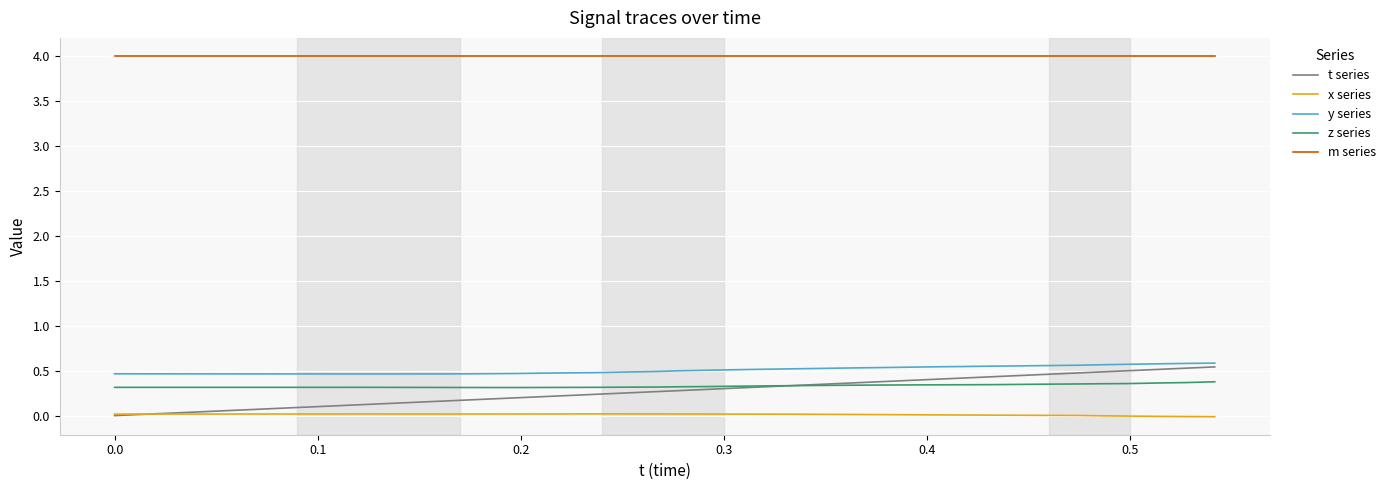

Rank the series by their maximum value, from lowest to highest.

x series, z series, t series, y series, m series